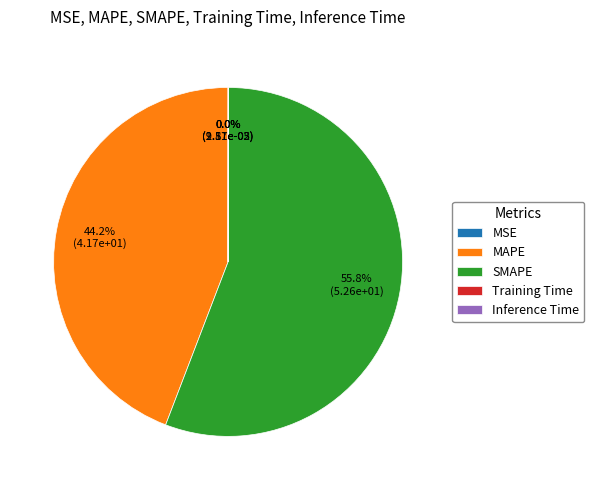

Which slice is the largest?

SMAPE